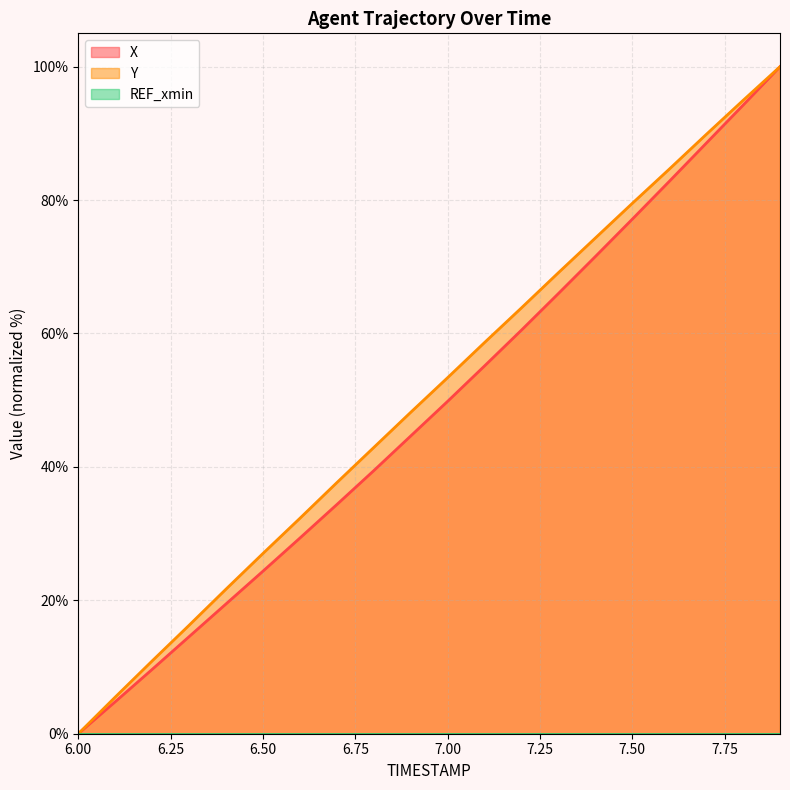

True or false: Y and X intersect in this chart.

False